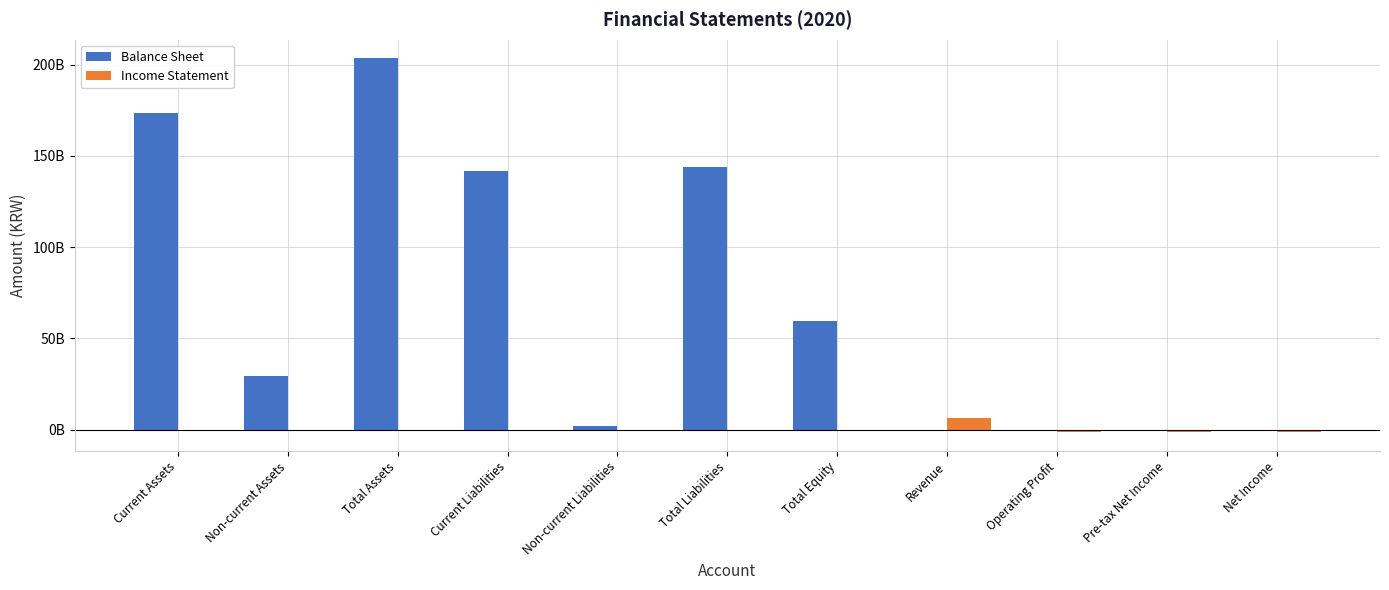

What are all the series names shown in the legend?

Balance Sheet, Income Statement